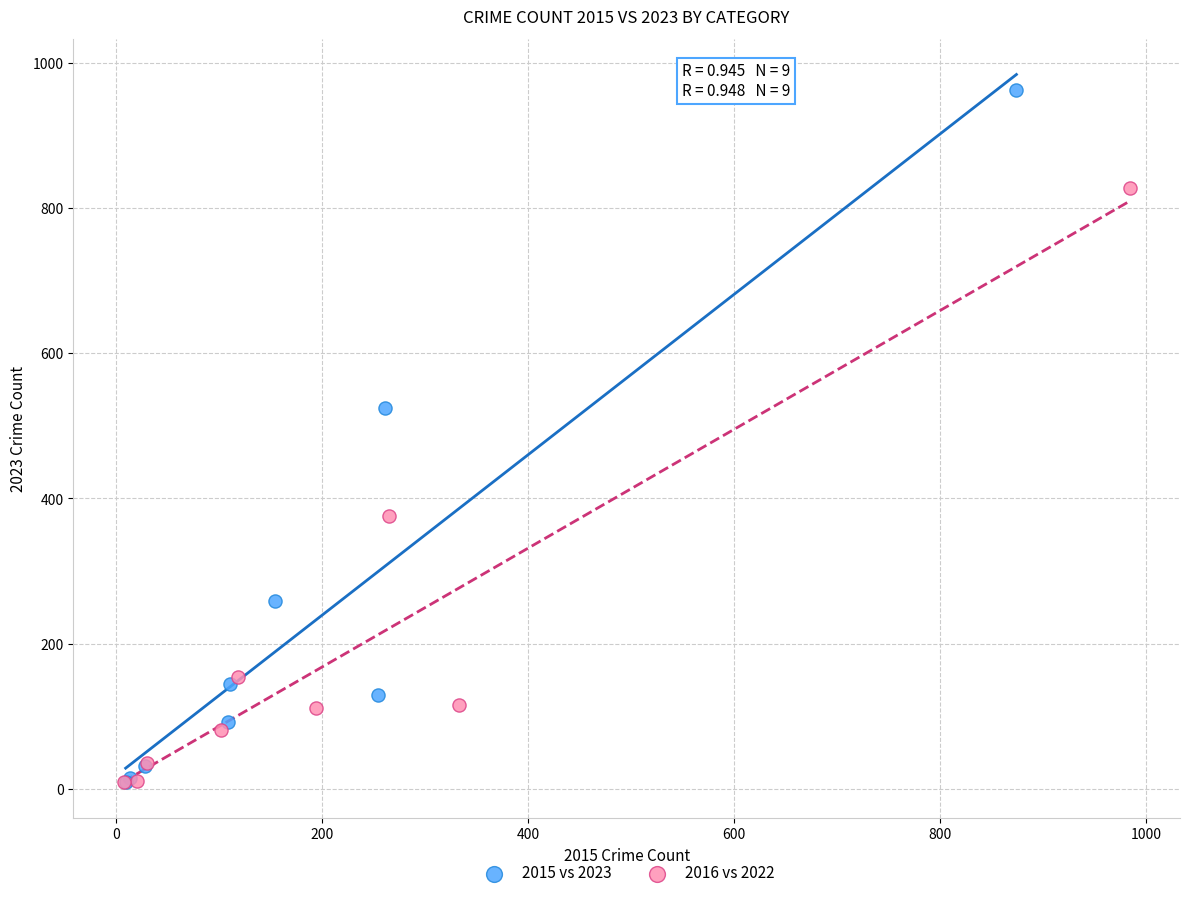

Which series has the widest spread of Y values?

2015 vs 2023